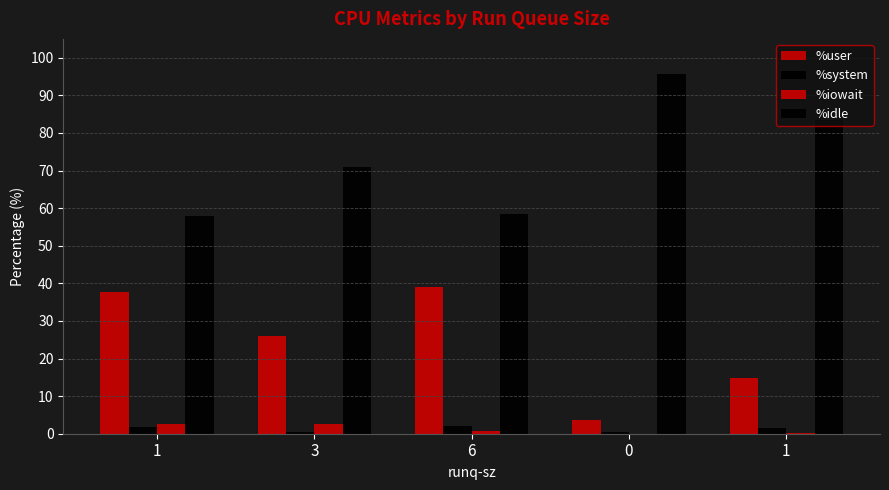

Are the bars horizontal?

No